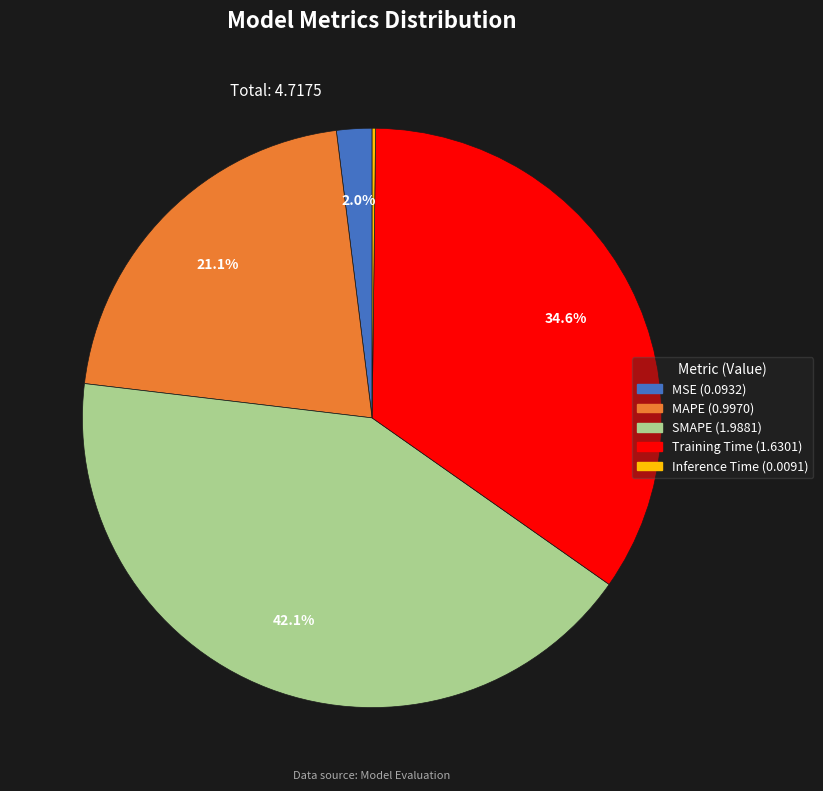

What portion of the pie excludes MSE?

98.0%